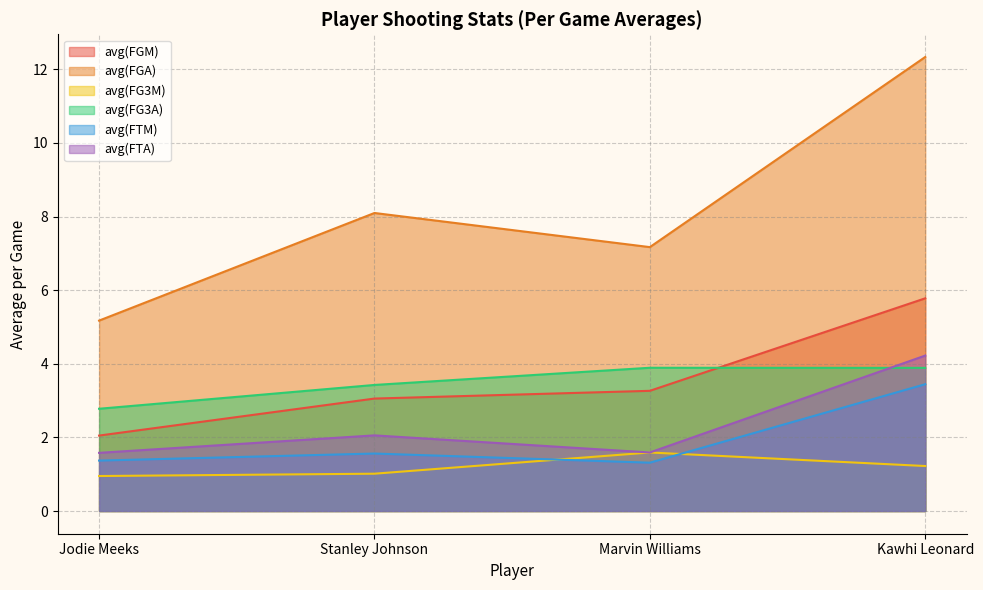

Which category has the highest value in the avg(FGA) series?

Kawhi Leonard